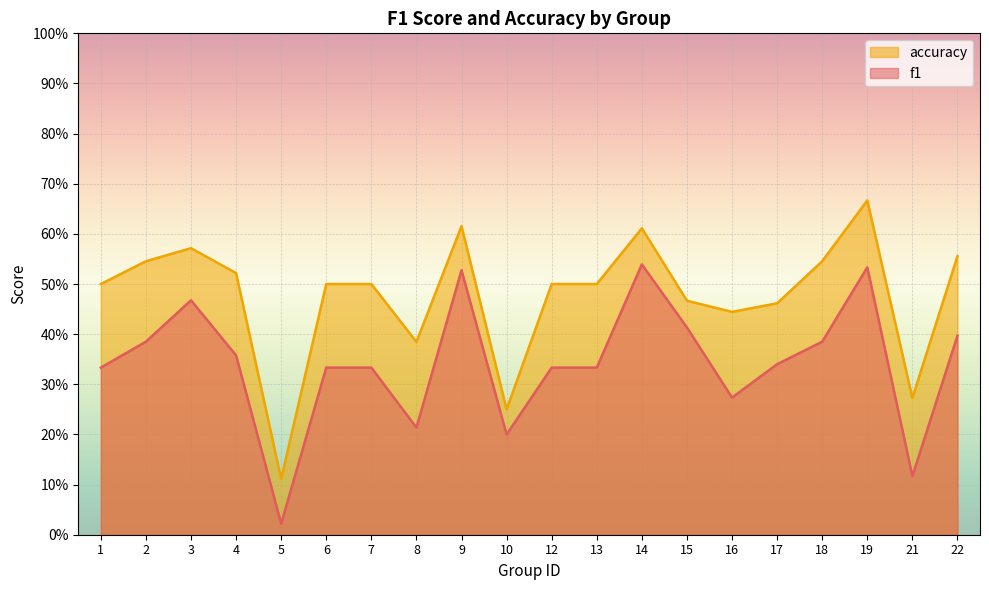

What is the value of the f1 point at the 1st from the left?

0.3